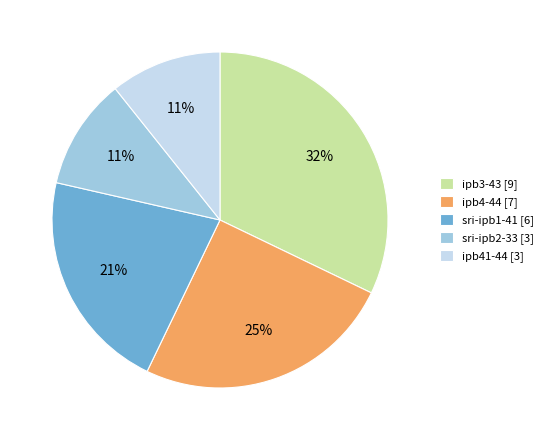

True or false: ipb41-44 accounts for 1% of the total.

False